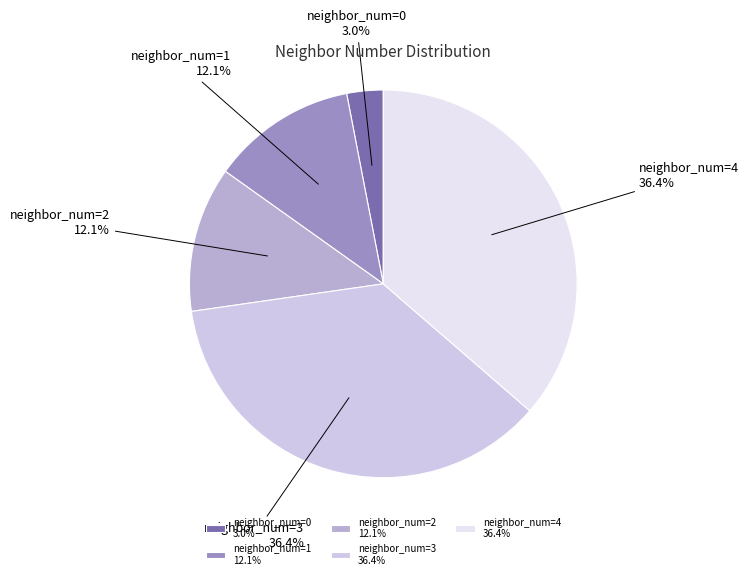

Does any single category account for the majority?

No